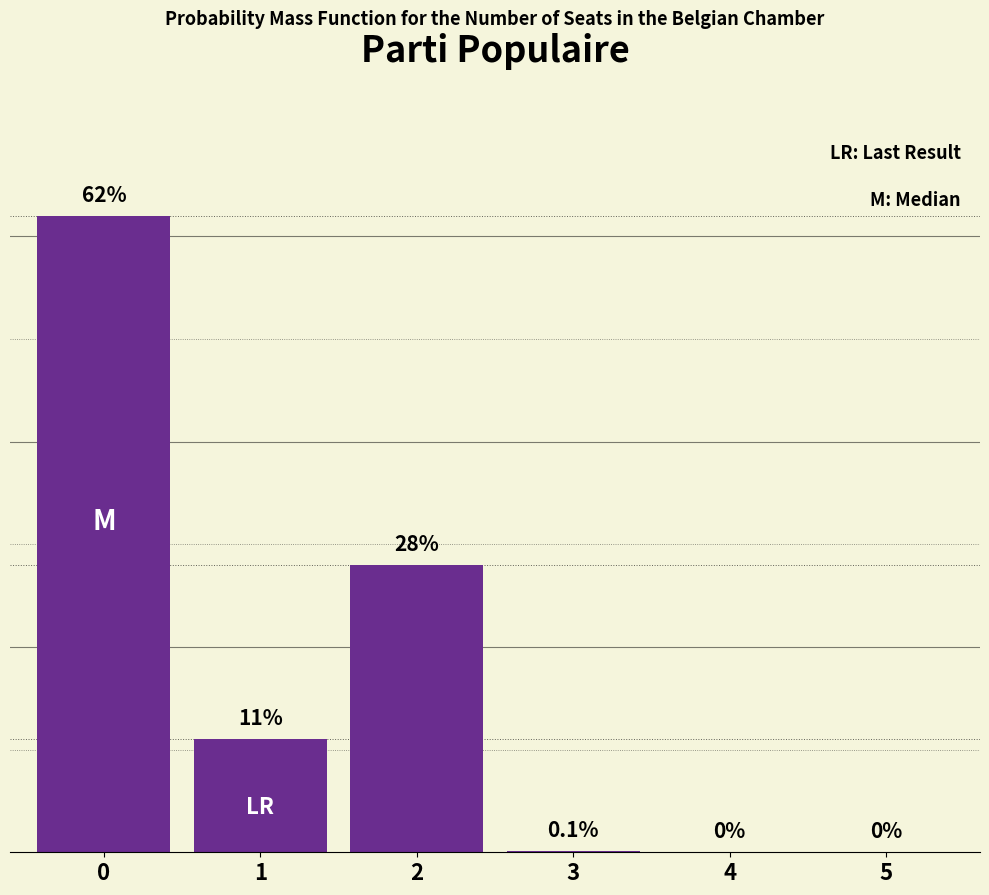

How many positive values are there?

4